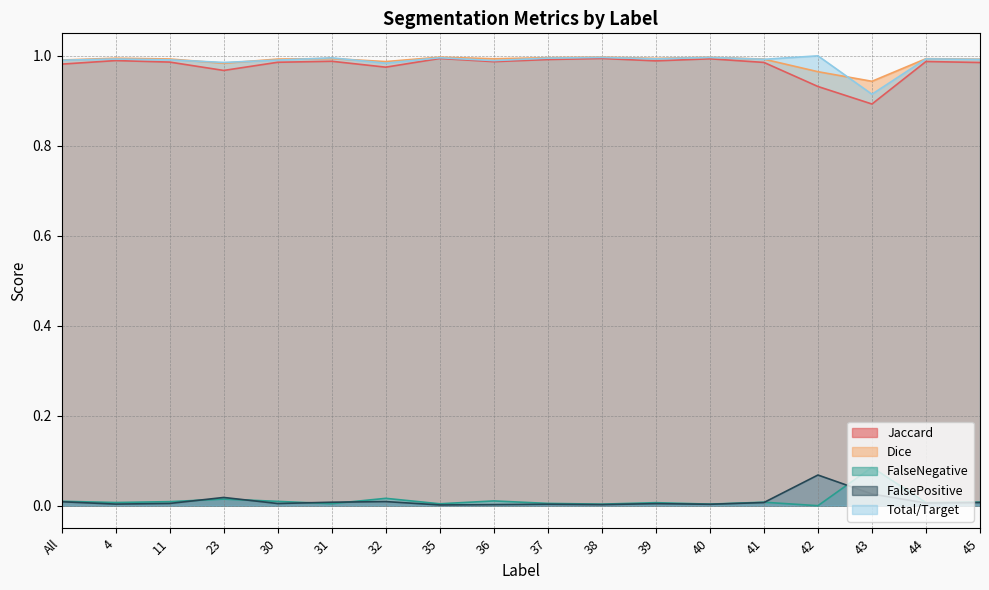

Which series has the largest range (max minus min)?

Jaccard